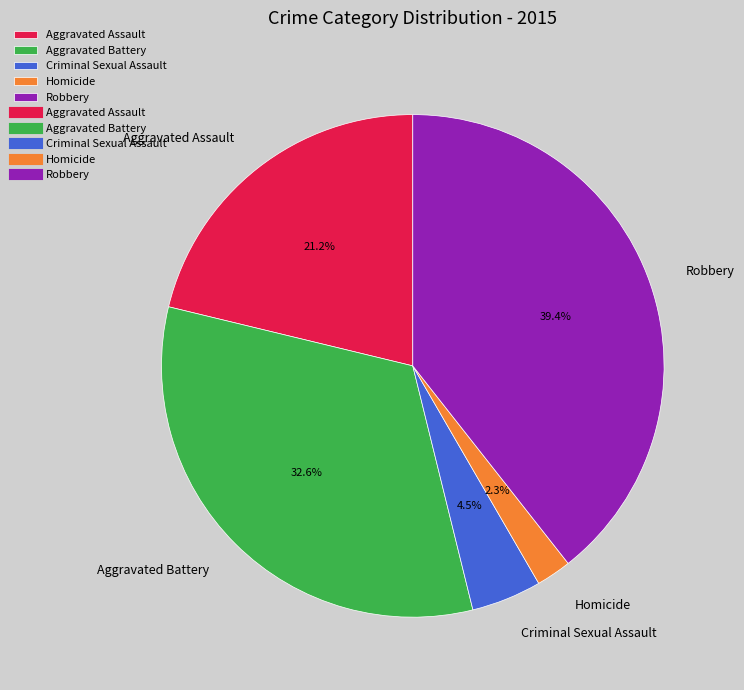

To the nearest percent, what percentage of the pie is Homicide?

2%